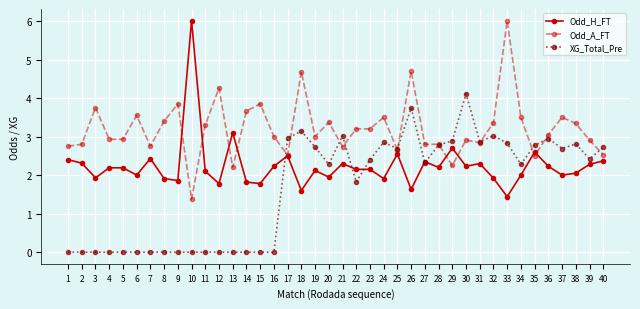

What is the sum of the XG_Total_Pre values at 30 and 24?

7.0